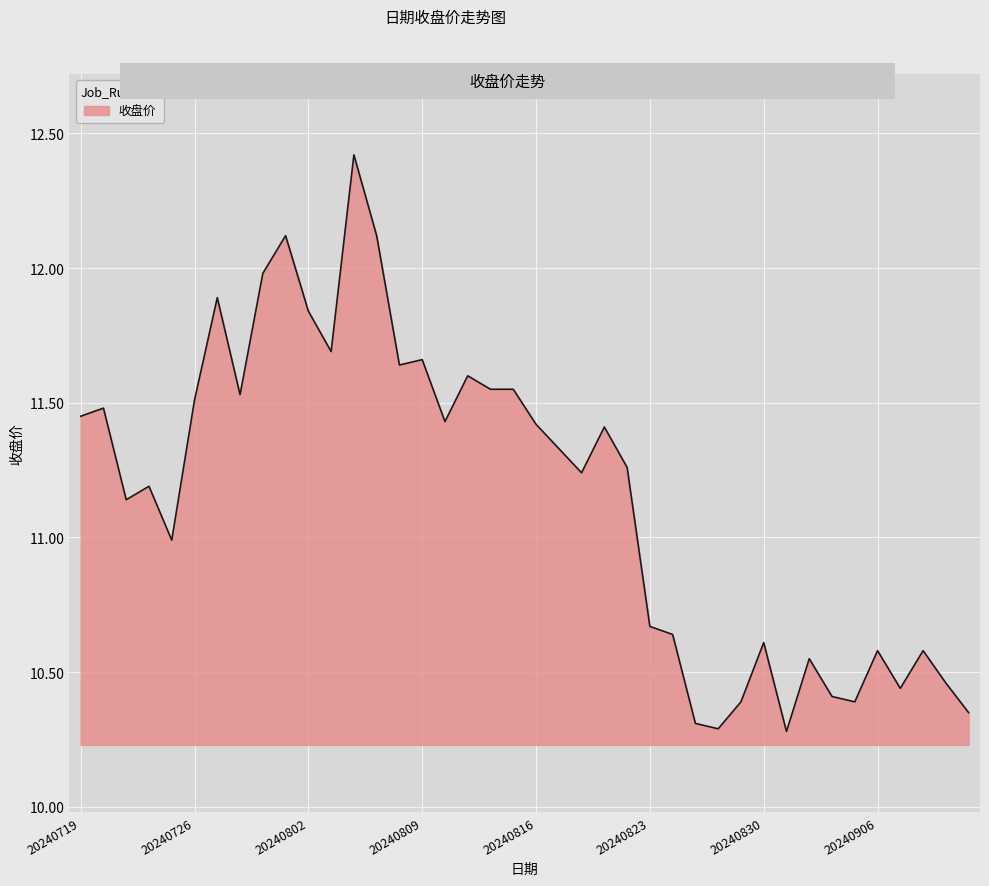

How many lines are shown in the chart?

1